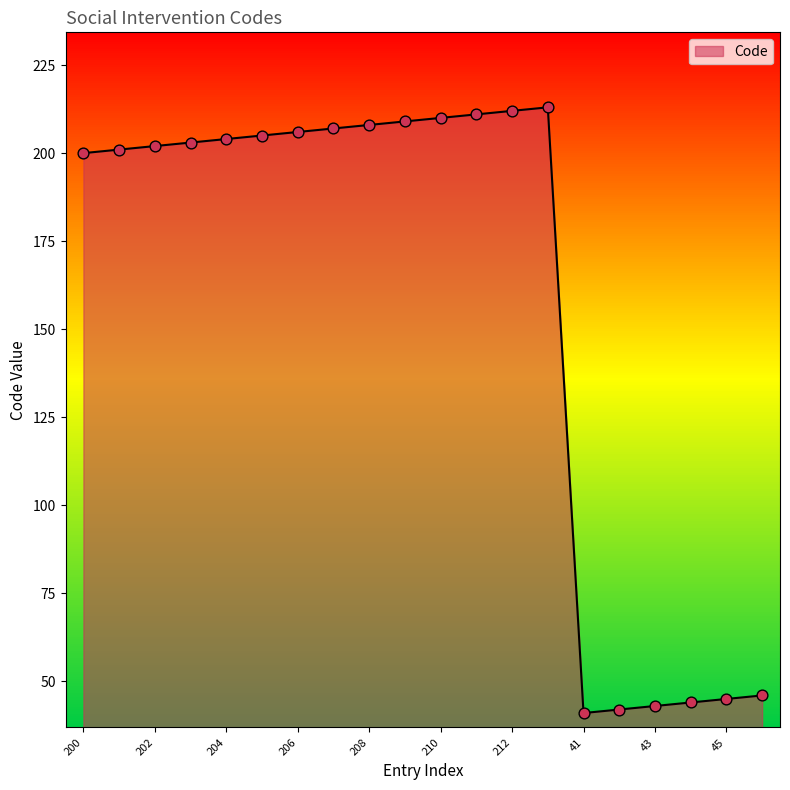

What is the greatest value displayed?

213